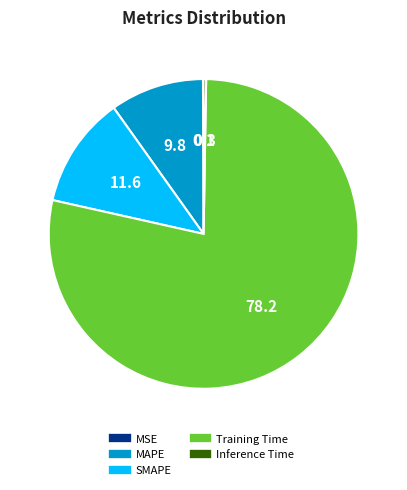

Which slice is the largest?

Training Time